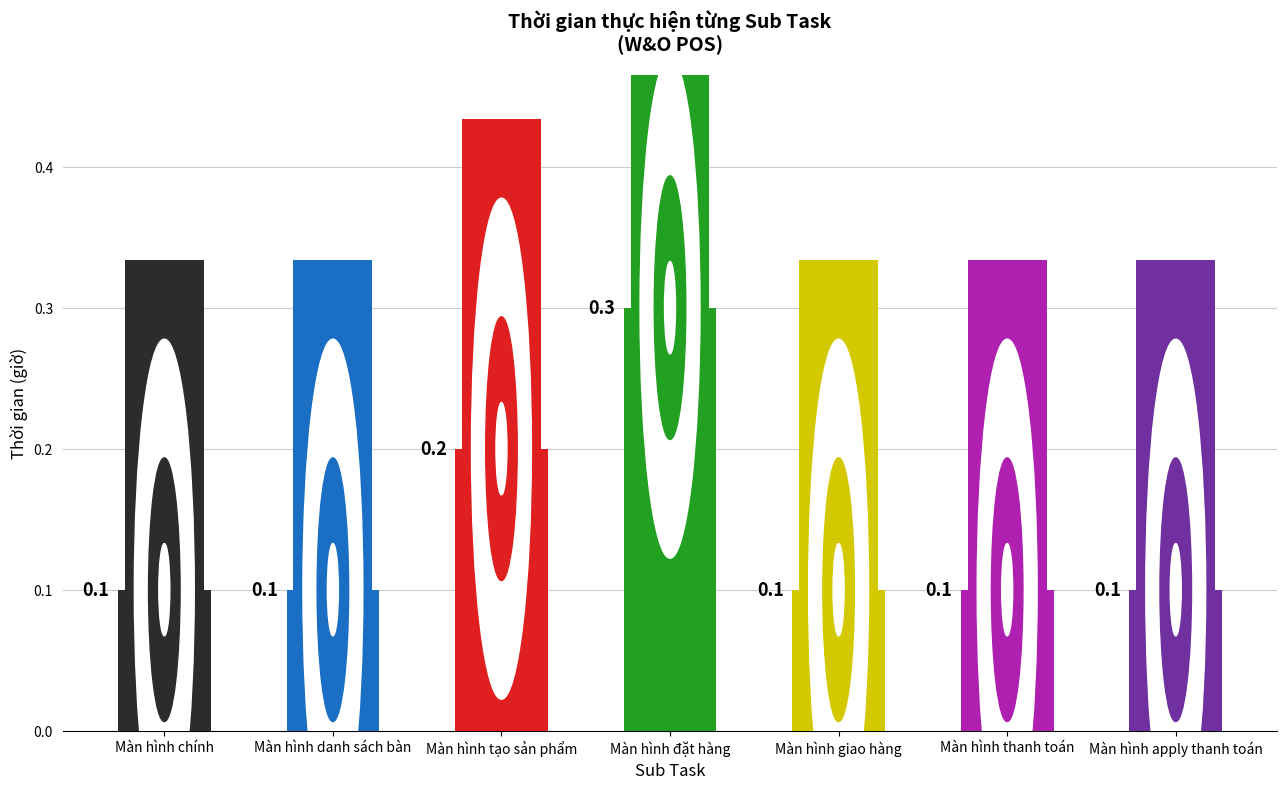

Reading left to right, what are all the values shown in this chart?

0.1	0.1	0.2	0.3	0.1	0.1	0.1